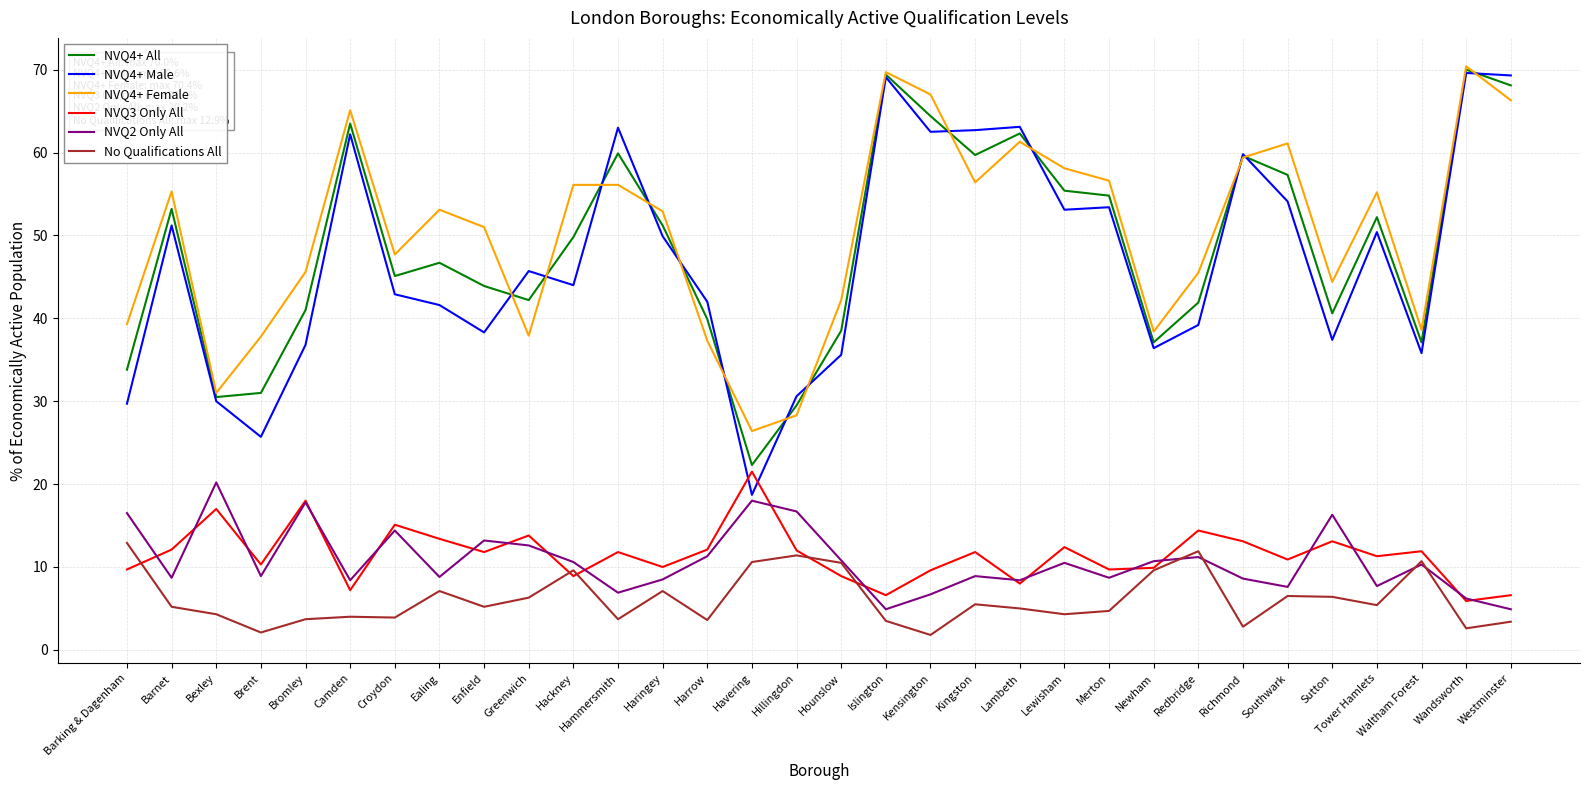

Which series has the largest range (max minus min)?

NVQ4+ Male